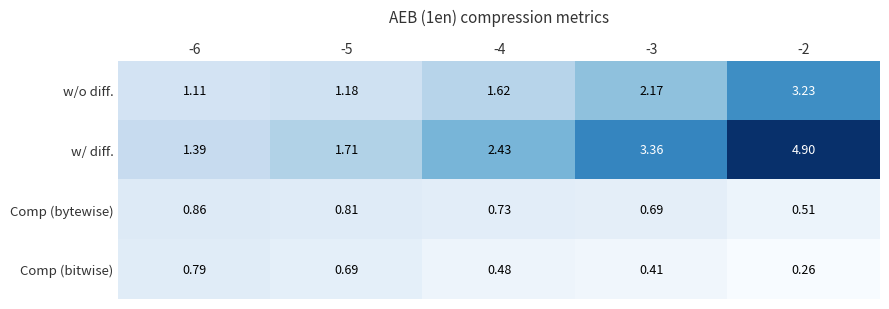

At -4, list the series in order from largest to smallest.

w/ diff., w/o diff., Comp (bytewise), Comp (bitwise)